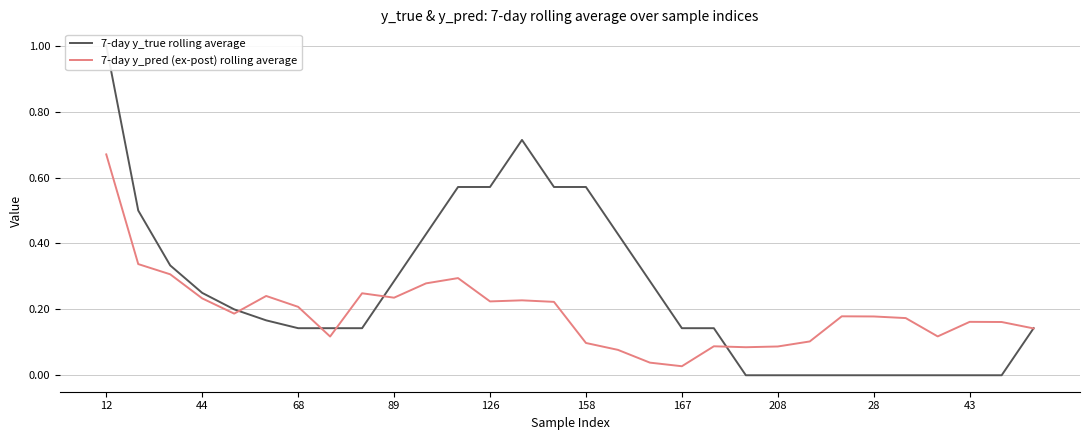

Which category has the lowest value in the 7-day y_pred (ex-post) rolling average series?

167